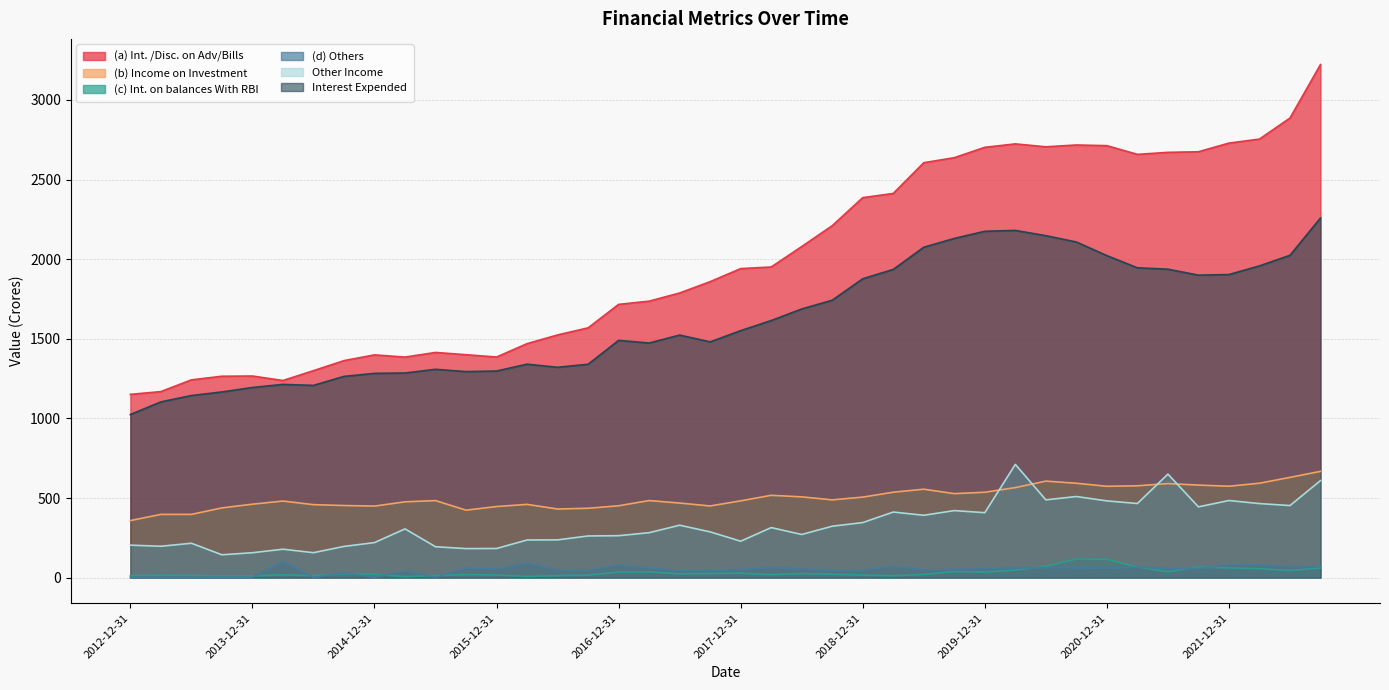

How many values in the (d) Others series exceed 55?

20